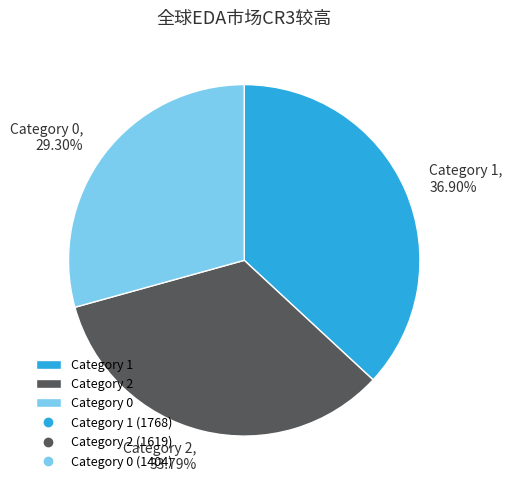

Rank the categories by value from highest to lowest.

Category 1, Category 2, Category 0